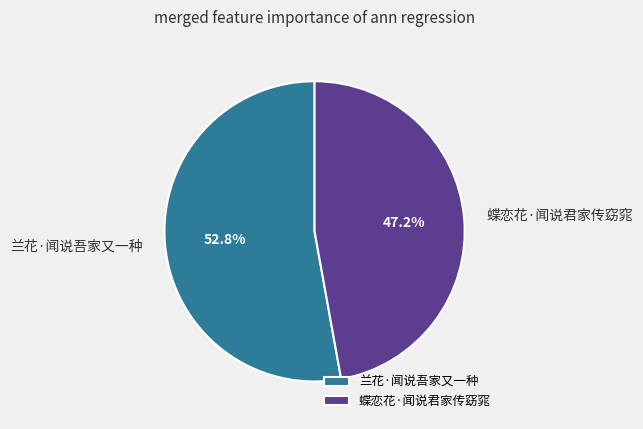

How many segments does this pie chart have?

2